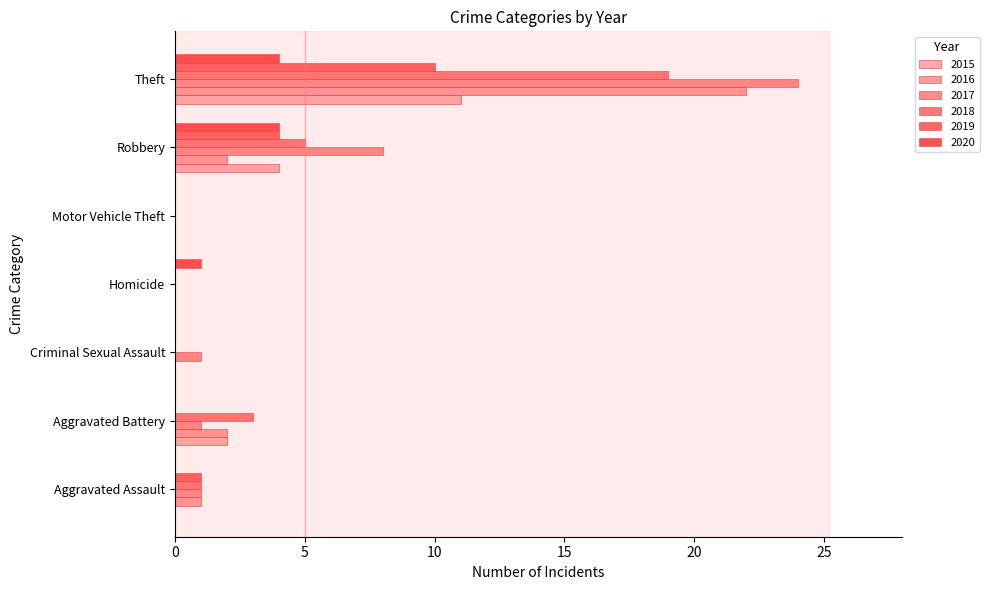

How many distinct data groups are displayed?

6